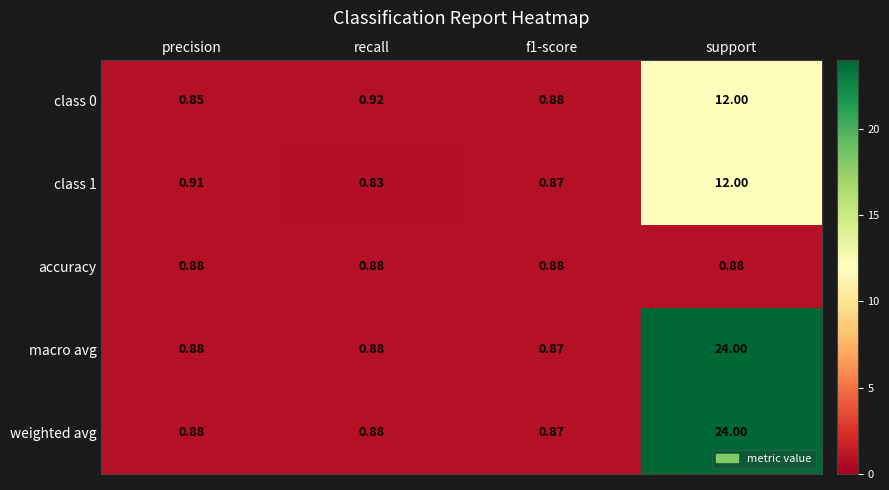

Where is class 1 nearest to the value 6?

precision